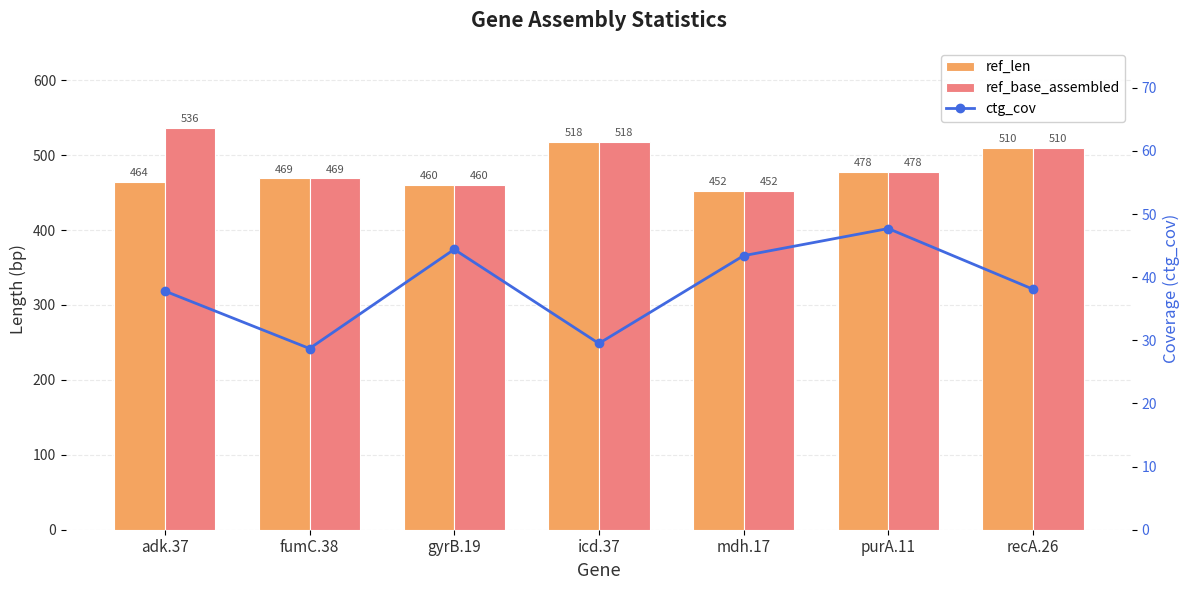

At which label is ctg_cov closest to 38?

recA.26